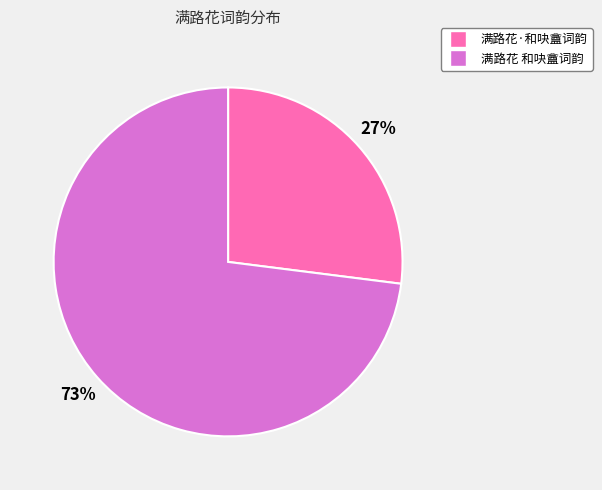

To the nearest percent, what is the average slice percentage?

50%